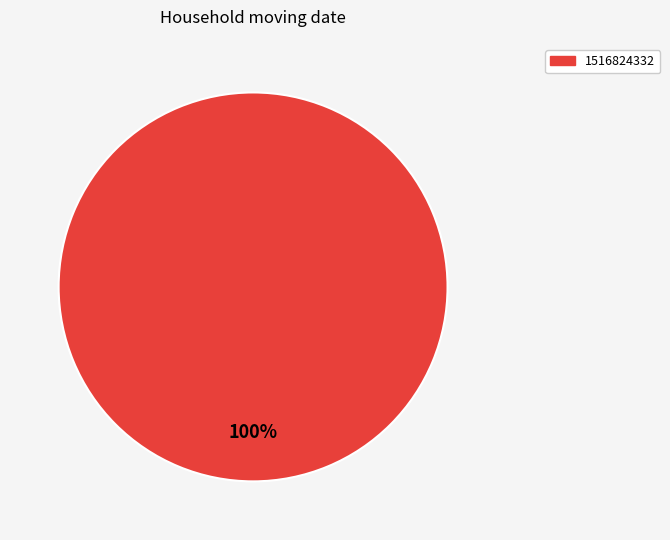

How many segments does this pie chart have?

1